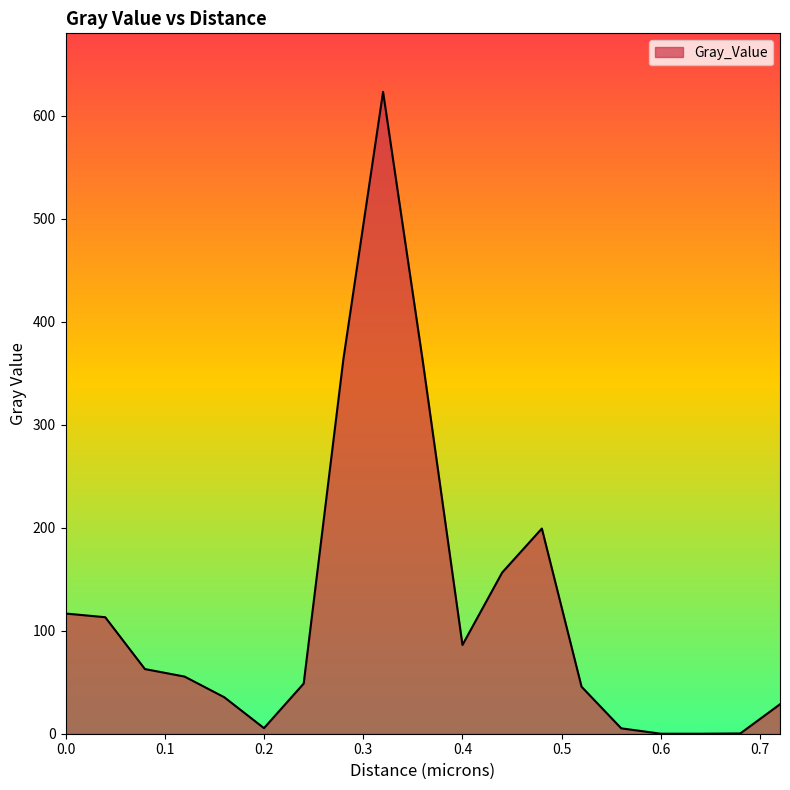

What is the difference between the maximum and minimum values?

623.2